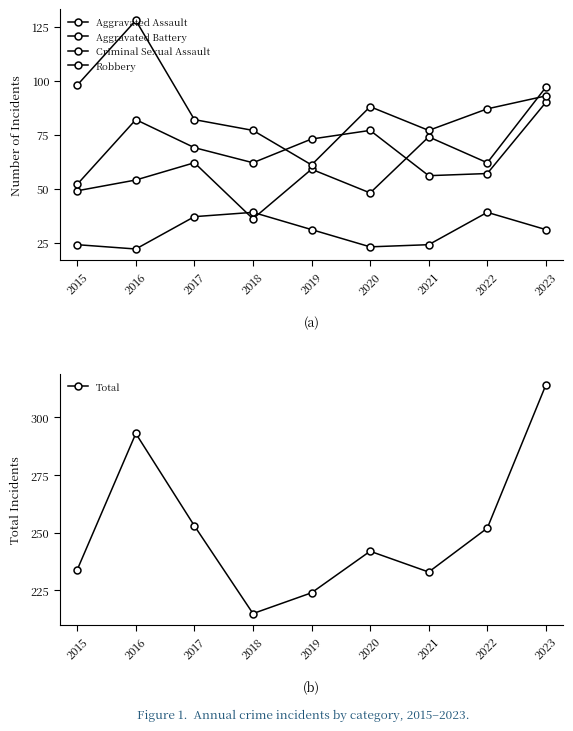

What is the total value across all series at 2015?

457